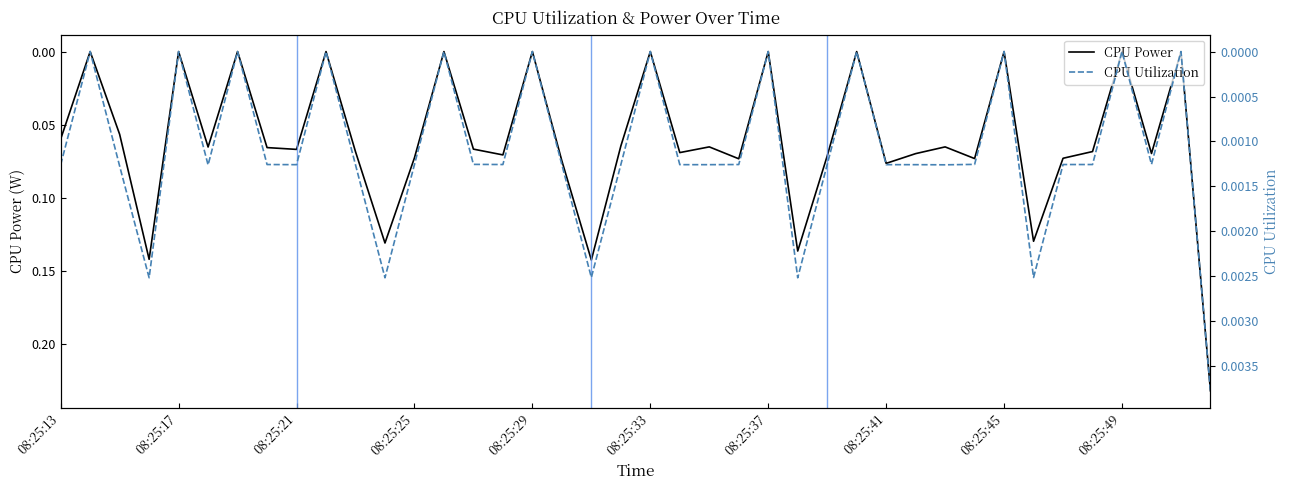

True or false: CPU Power and CPU Utilization cross at least once.

False